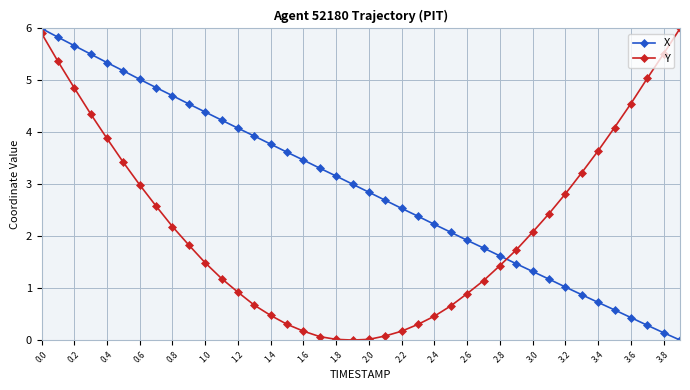

What is the maximum value shown in the chart?

6.0